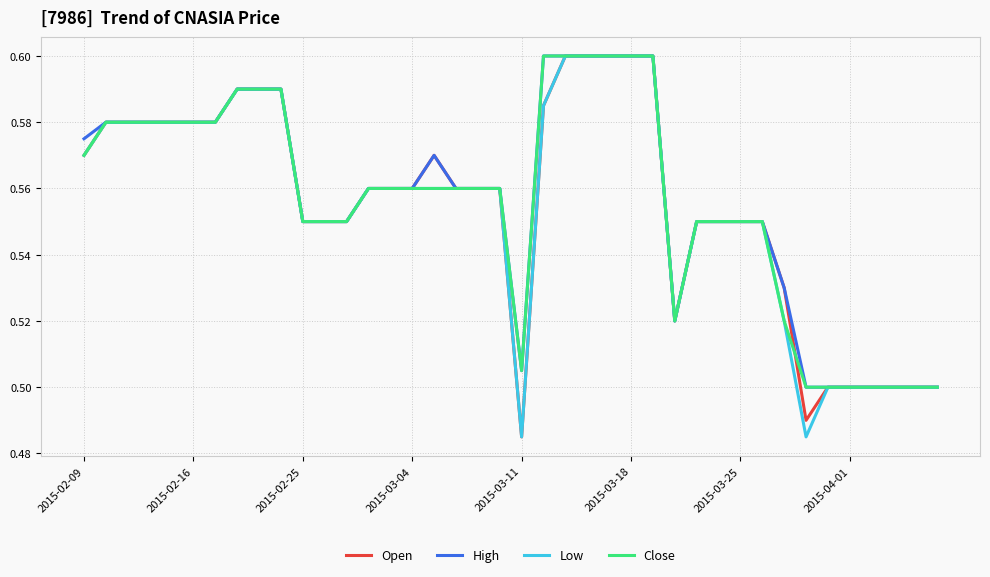

What is the average value of the Low series?

0.6